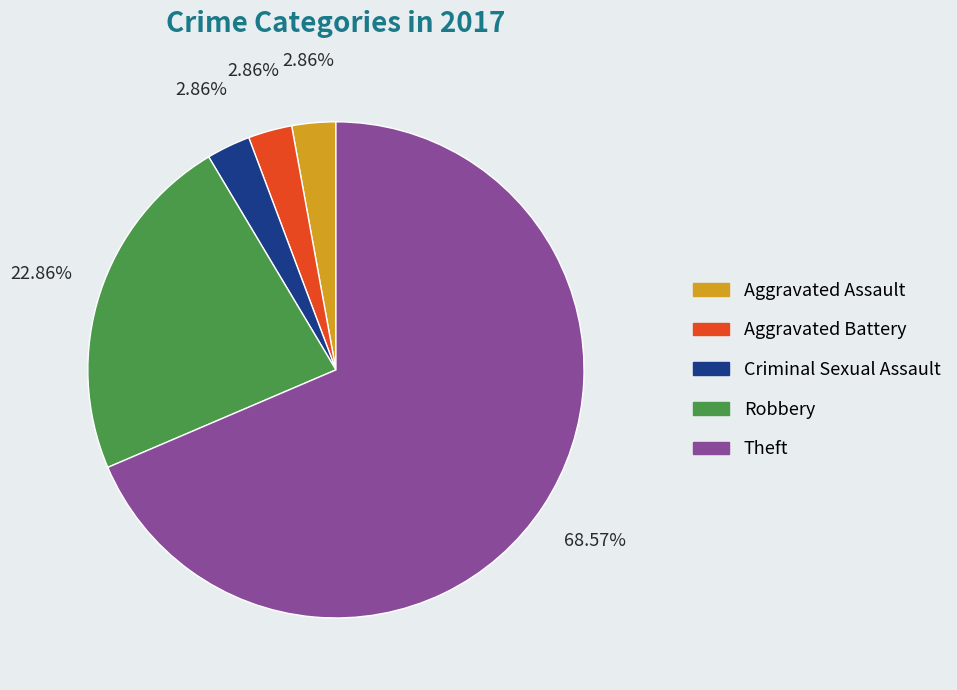

What percentage do Robbery and Aggravated Battery together represent?

25.7%